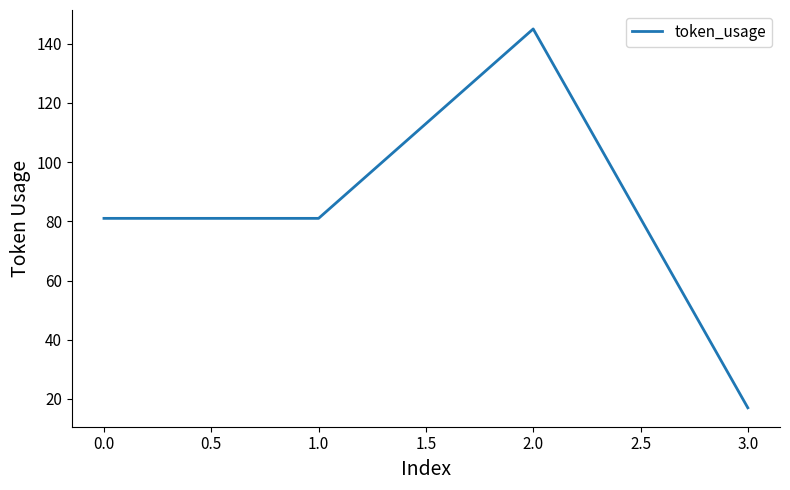

Is it true that the value at 1.0 is 29?

False